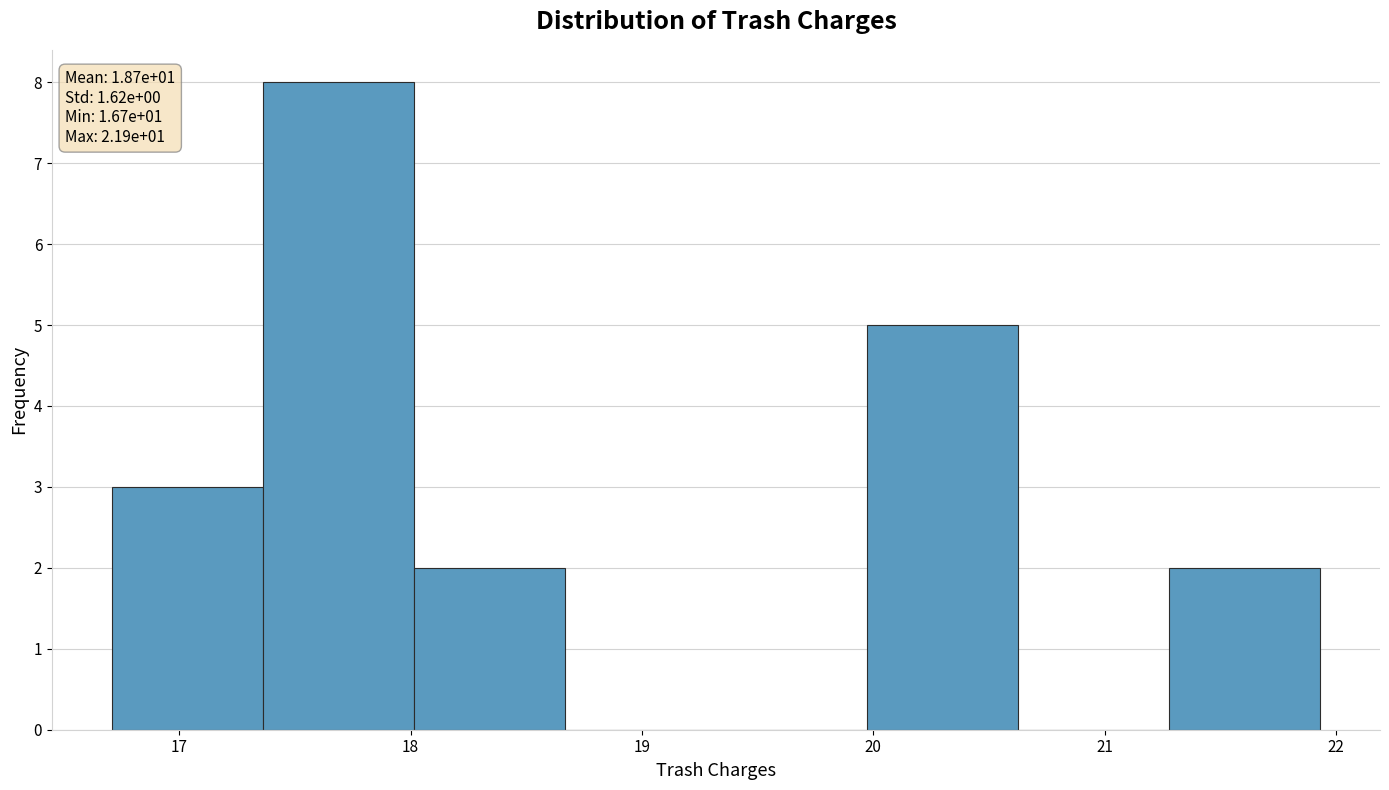

Which range on the x-axis has the tallest bar?

17.4 to 18.0